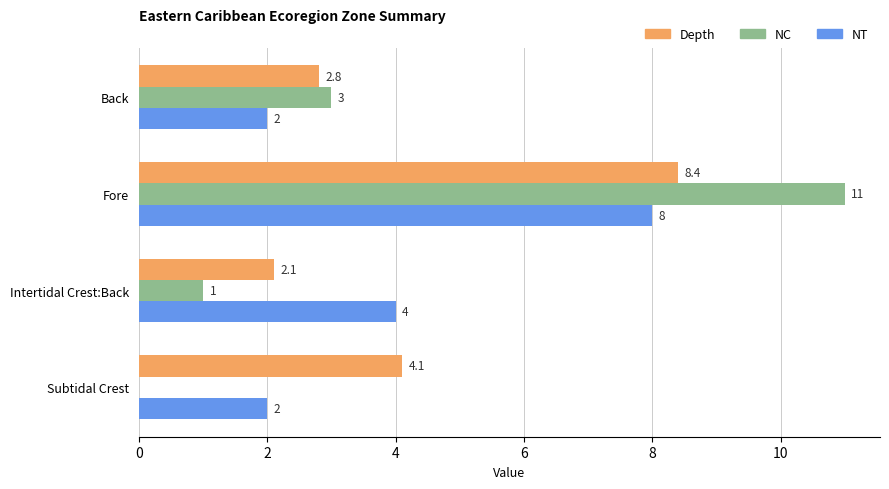

Is the value of Depth at Back greater than the value of NT at Subtidal Crest?

Yes